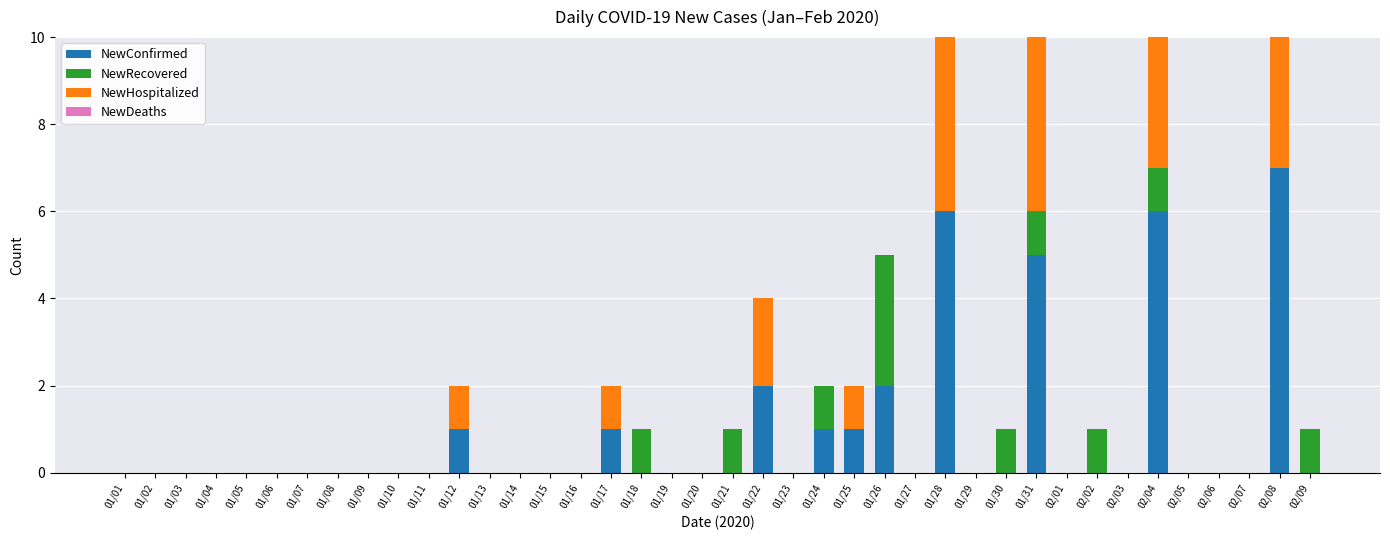

How many values in the NewRecovered series exceed 0?

9